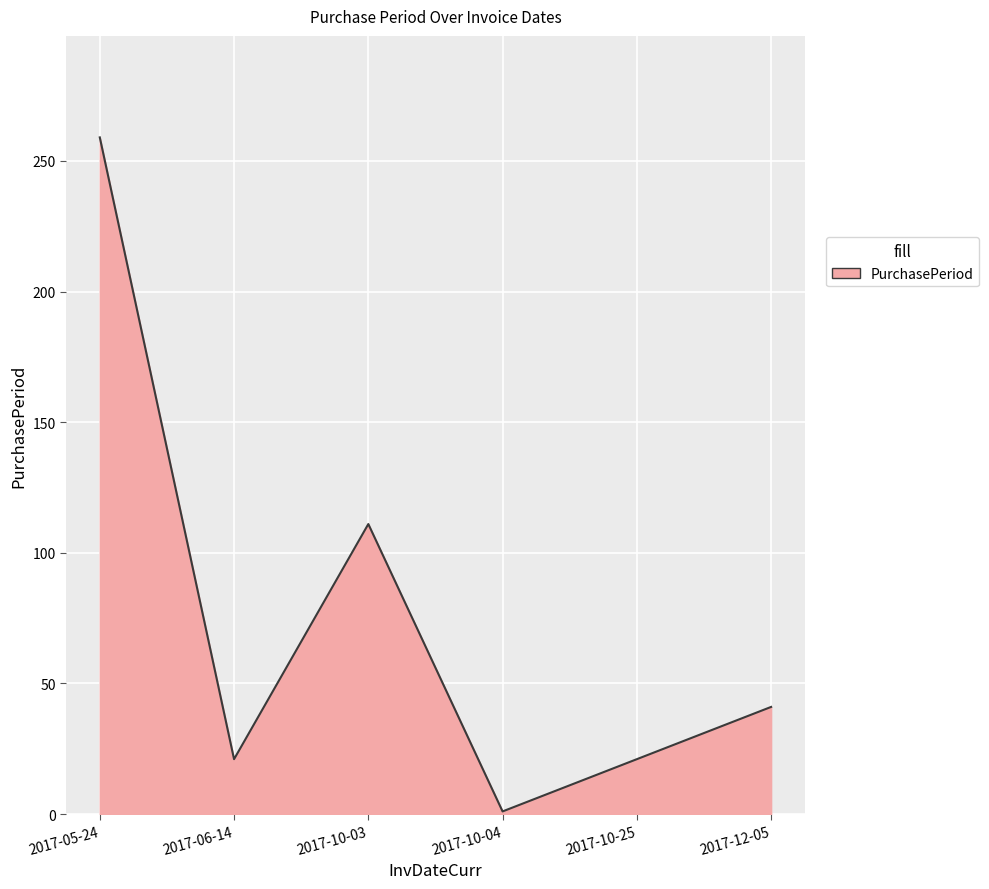

What is the greatest value displayed?

259